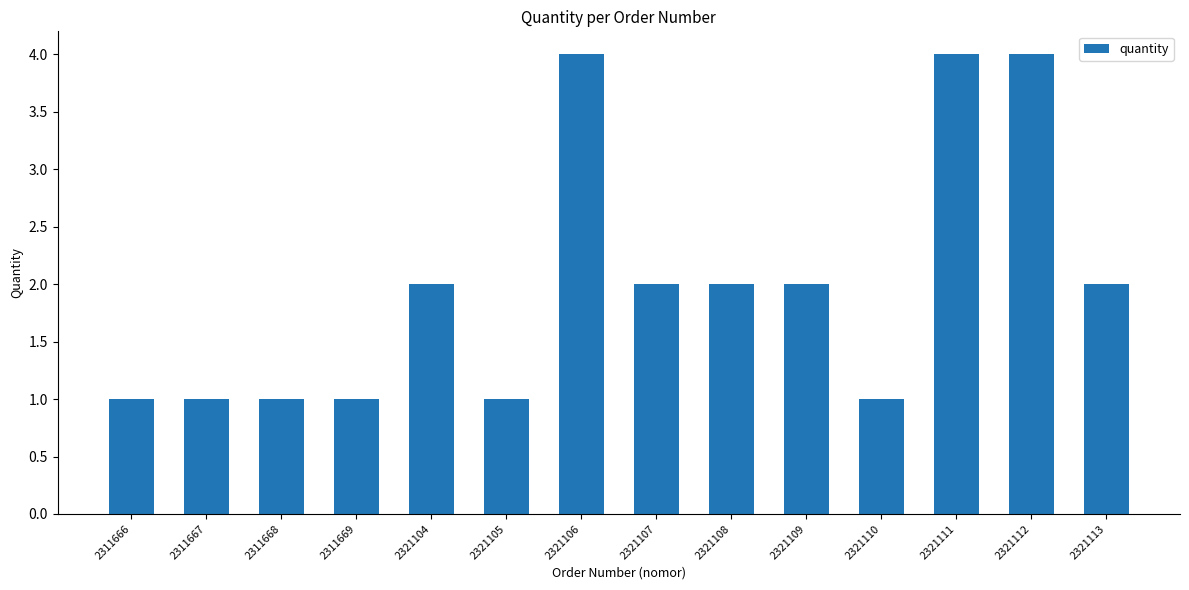

What is the change in value from 2321105 to 2321113?

+1